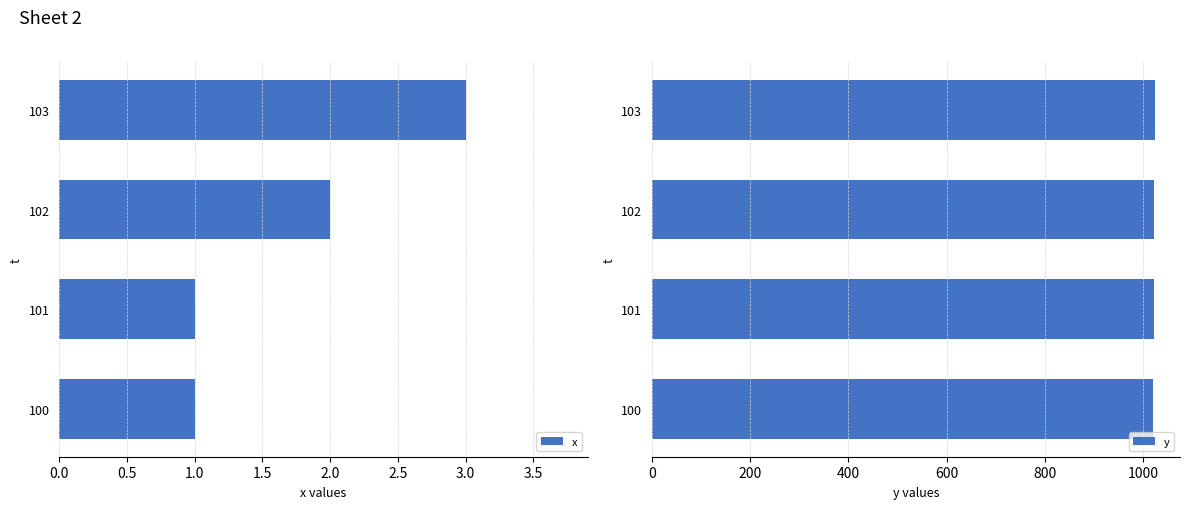

True or false: x has a value of 1 at 100.

True